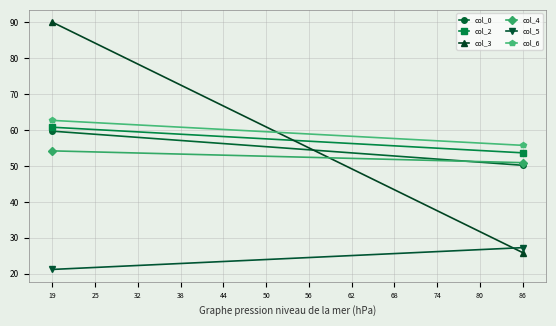

Rank the series by their maximum value, from lowest to highest.

col_5, col_4, col_0, col_2, col_6, col_3